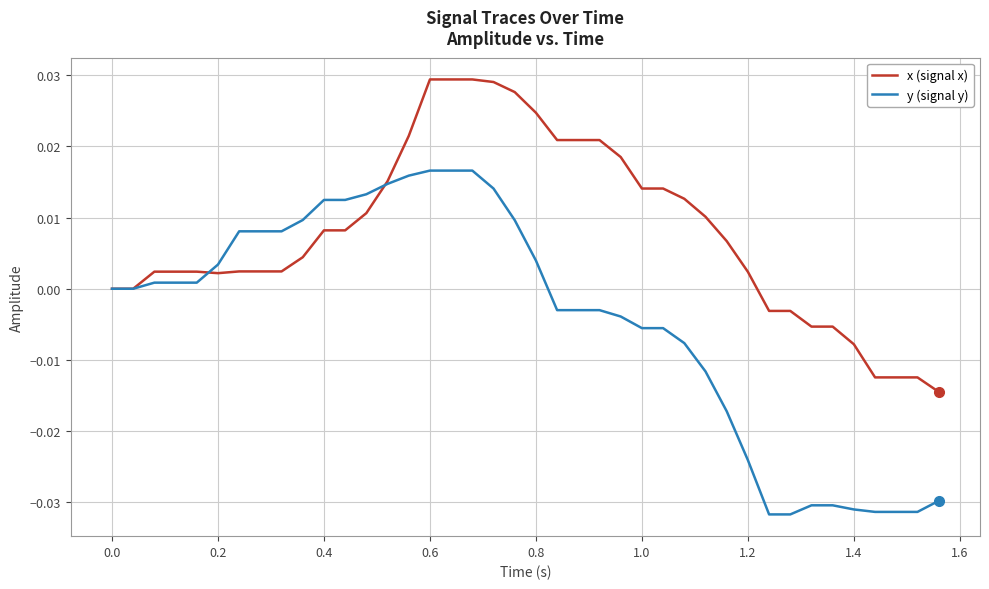

Which series has the largest range (max minus min)?

y (signal y)